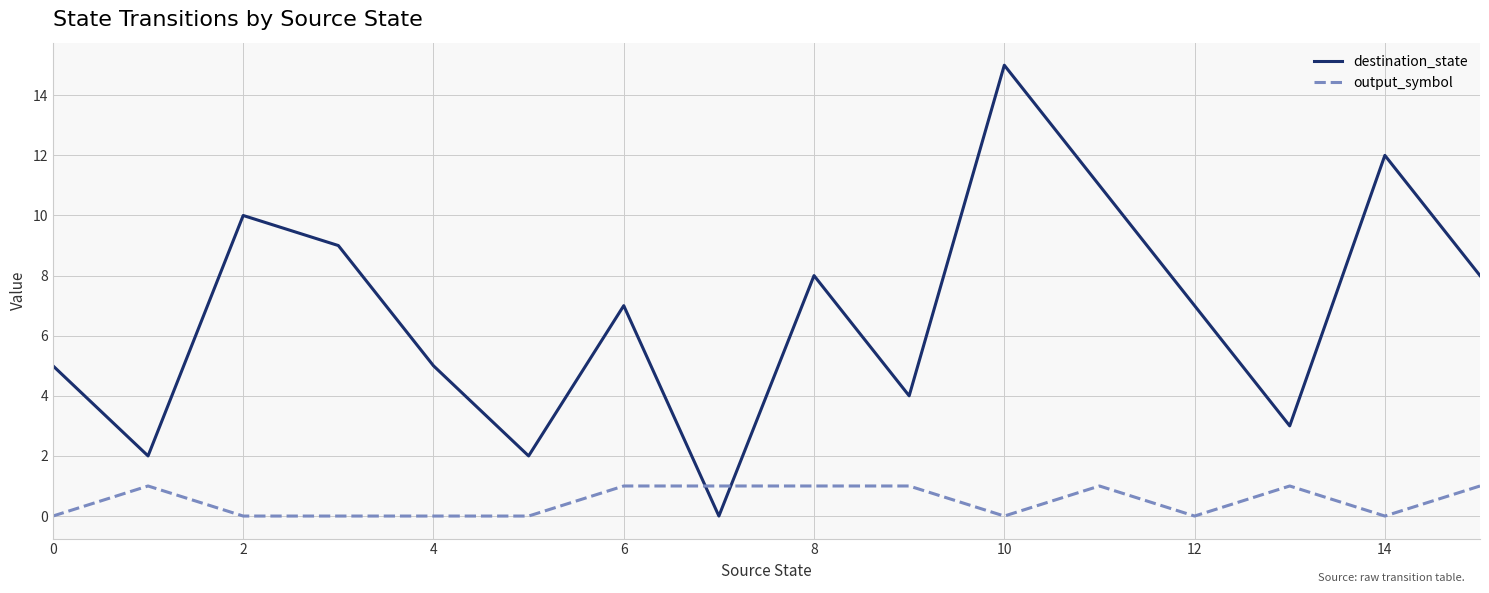

Which series has the largest total across all categories?

destination_state